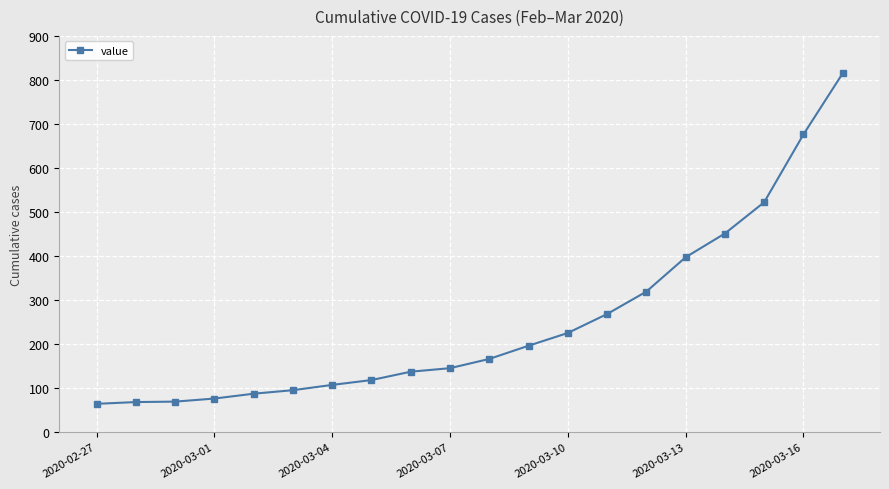

What is the value of the 17th point from the left?

451